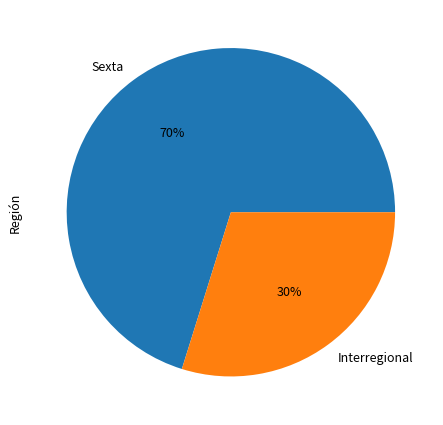

Is there a majority slice in this chart?

Yes